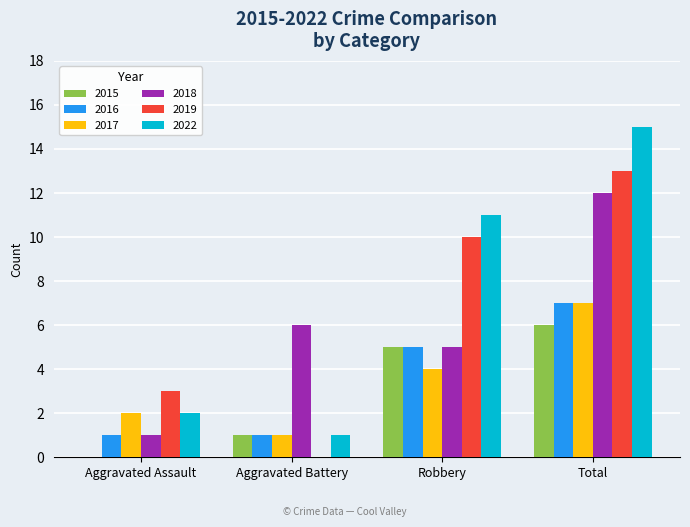

Are the bars grouped side by side (vs. stacked)?

Yes